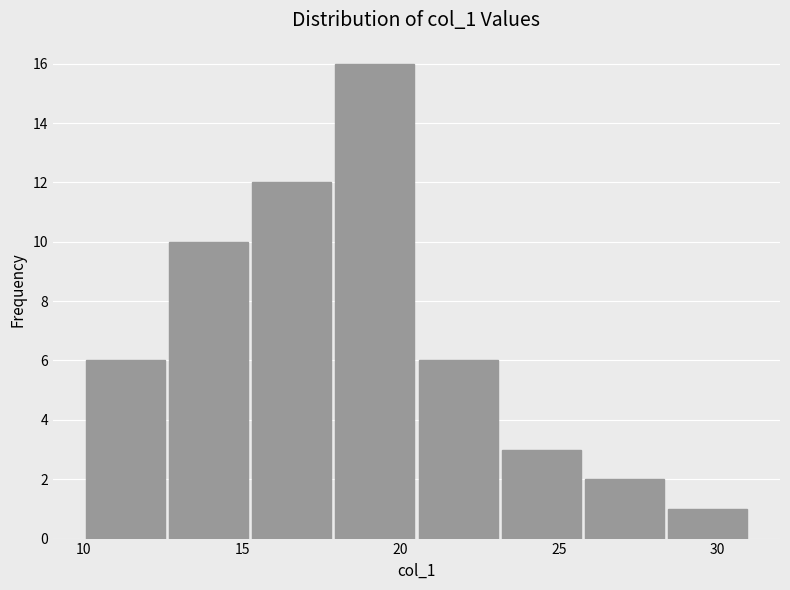

How tall is the bar that spans 15.5 to 18.0 on the x-axis? Neither the bar edges nor the heights are printed on the chart, so give them approximately, as read against the axes.

12